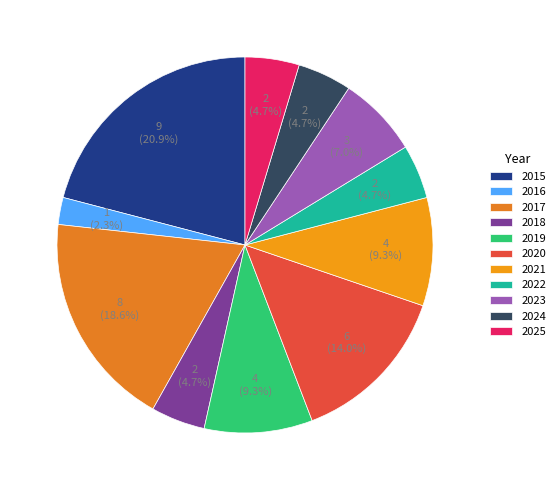

Which has a higher value, 2024 or 2021?

2021